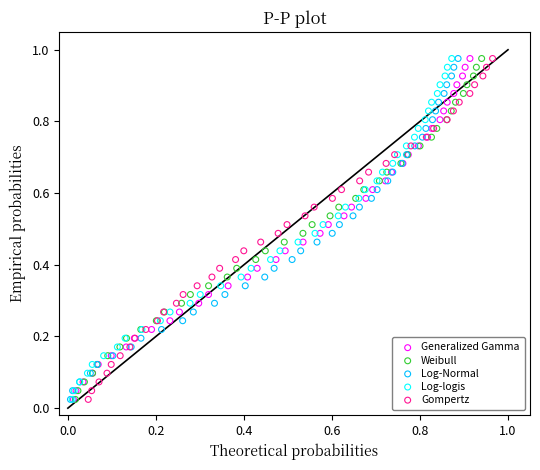

What are all the series names shown in the legend?

Generalized Gamma, Weibull, Log-Normal, Log-logis, Gompertz